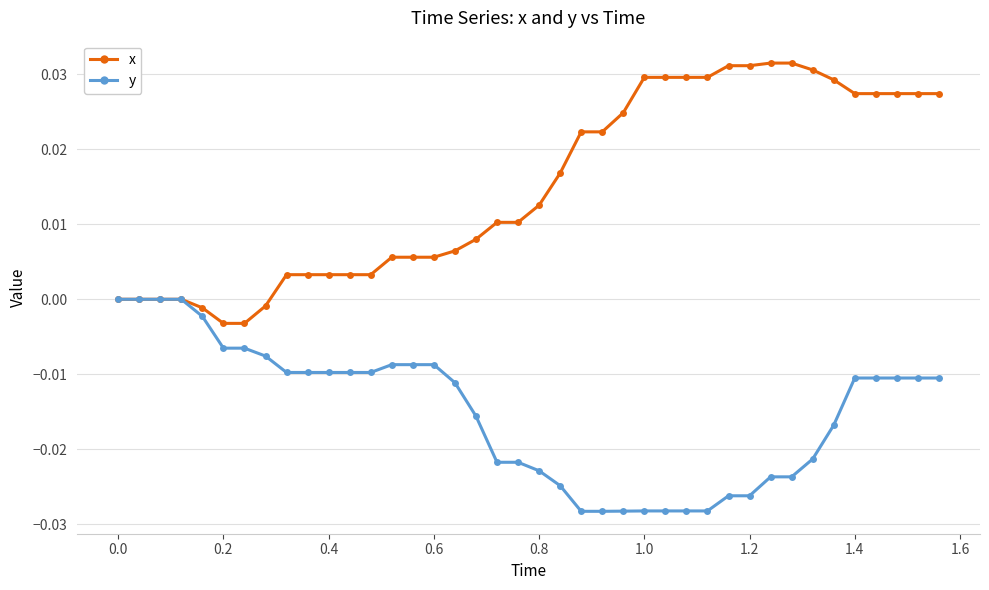

Rank the series by their average value, from lowest to highest.

y, x